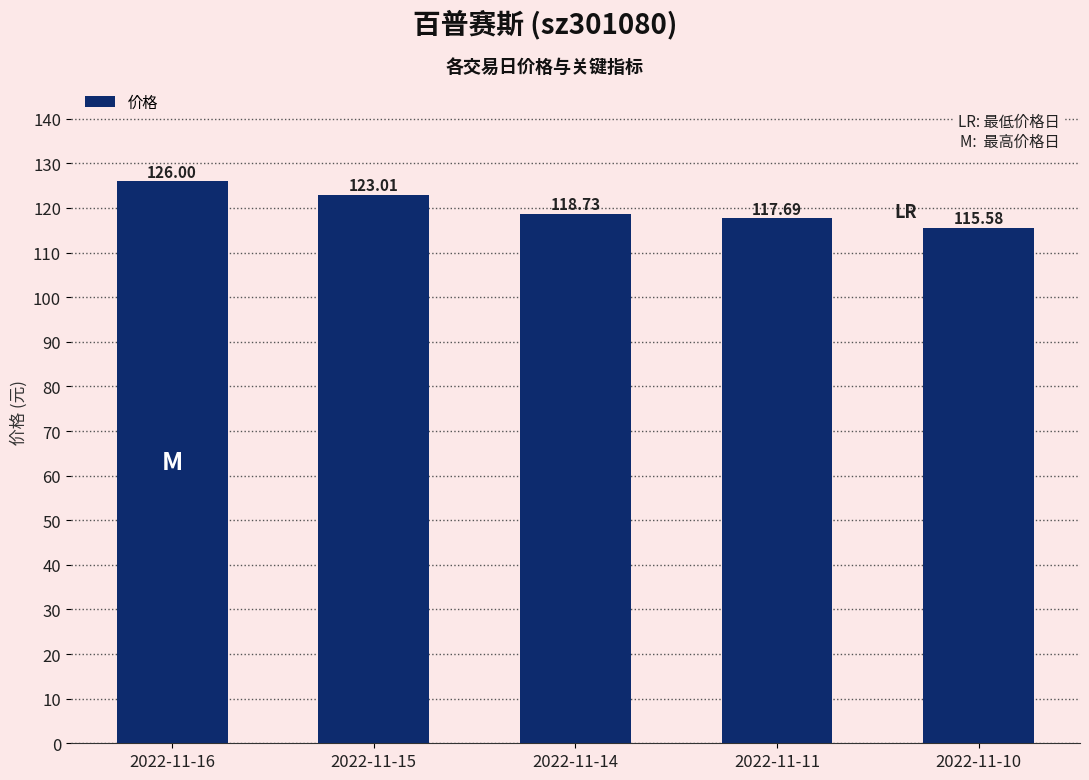

Which label corresponds to the largest value in the chart?

2022-11-16